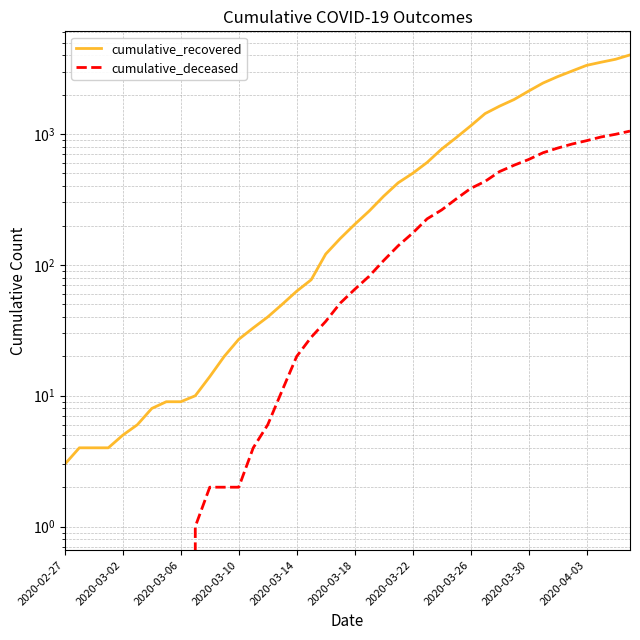

How many data points in cumulative_deceased are above 65?

19